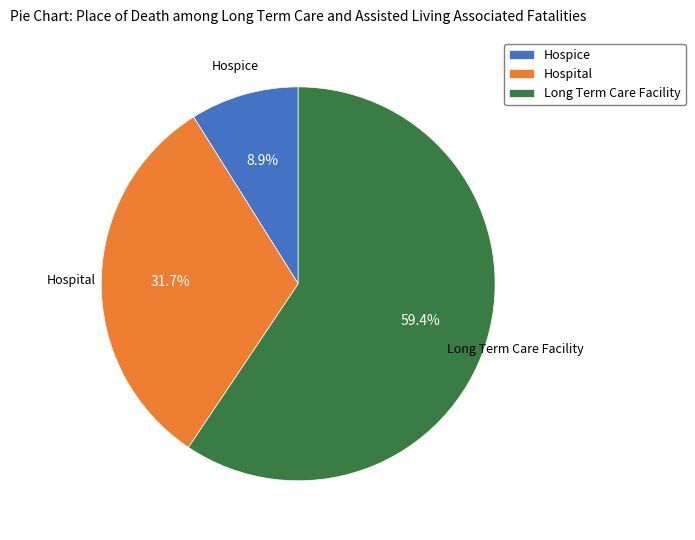

Combined, do Long Term Care Facility and Hospice account for over 50%?

Yes